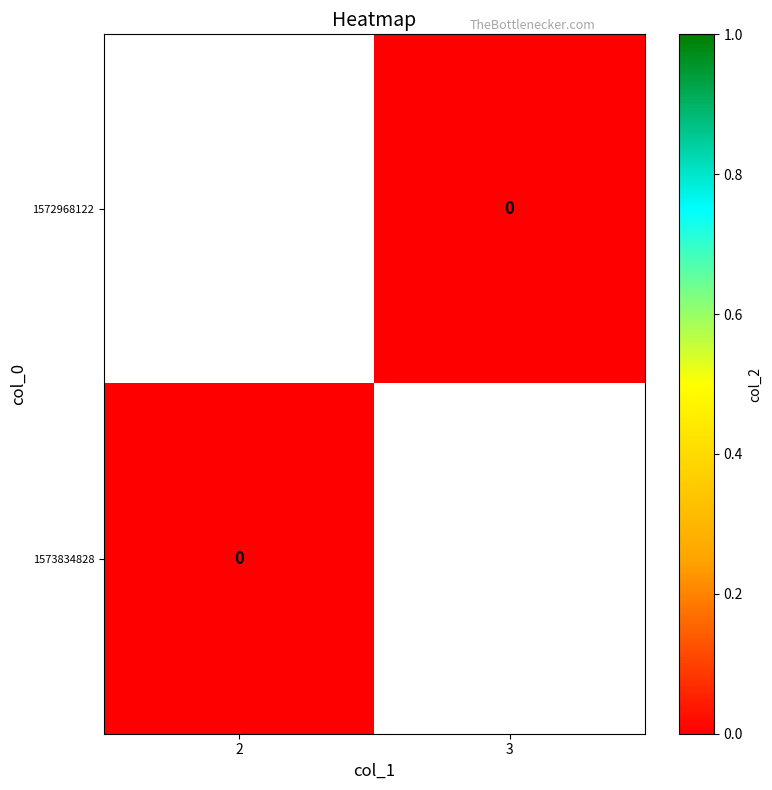

List the series in order of their overall mean, lowest first.

1572968122, 1573834828